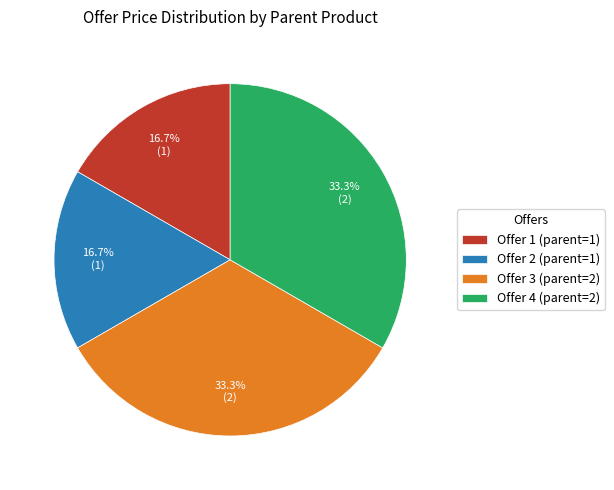

Approximately how many times larger is the value at Offer 2 compared to Offer 1?

1.0